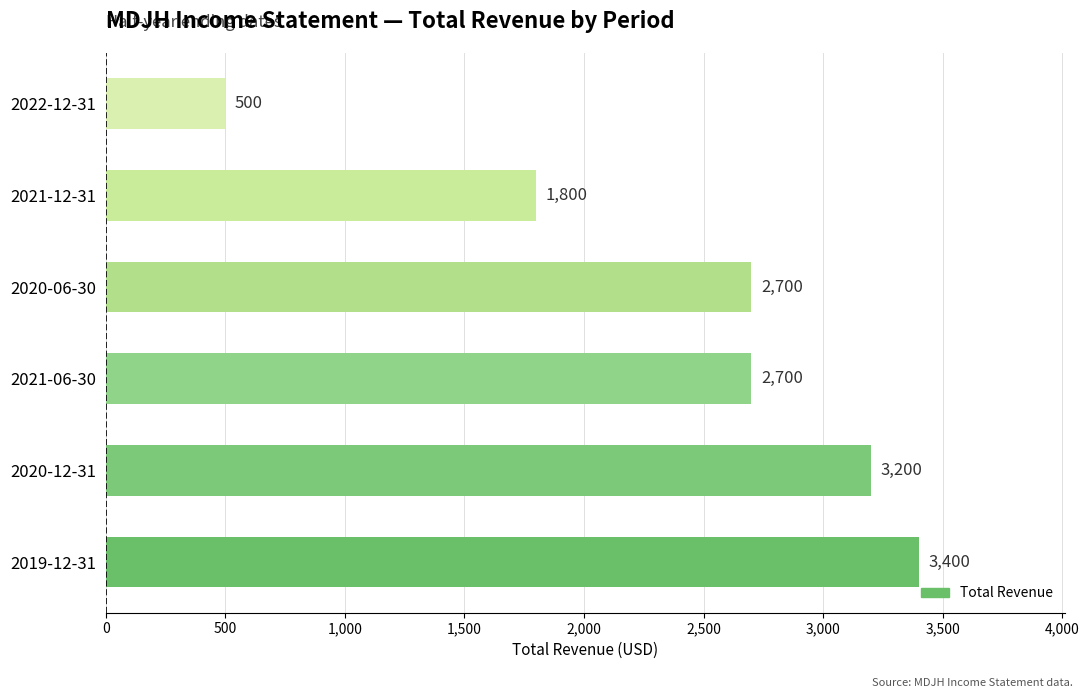

How many bars are there in total?

6